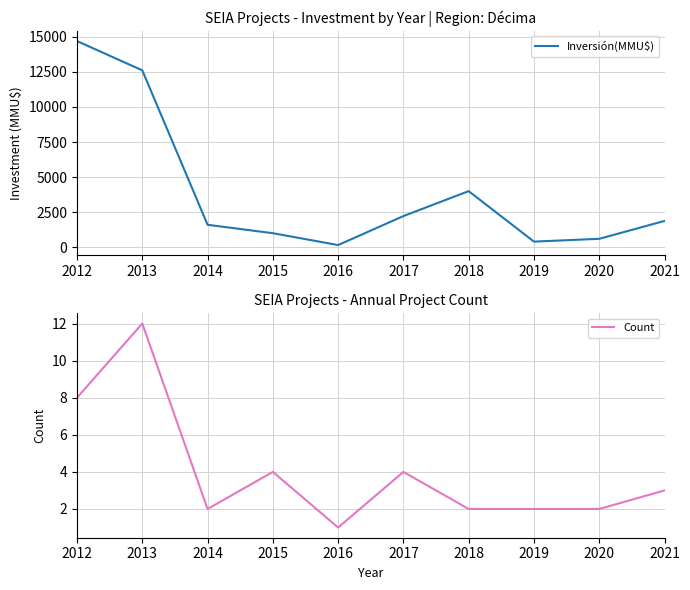

Reading left to right, extract all data points from this chart.

Inversión(MMU$): 2012=14700	2013=12611	2014=1600	2015=1000	2016=154	2017=2221	2018=4000	2019=400	2020=600	2021=1874
Count: 2012=8	2013=12	2014=2	2015=4	2016=1	2017=4	2018=2	2019=2	2020=2	2021=3